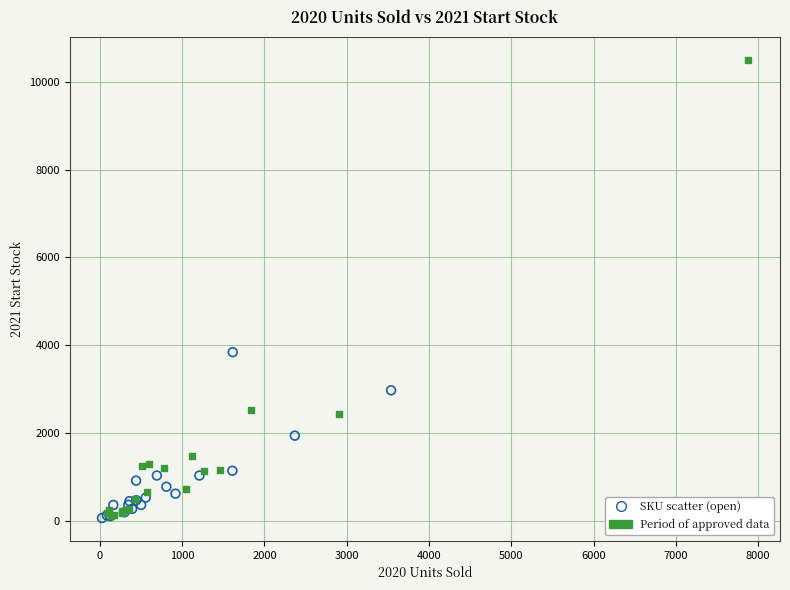

Which series has the largest Y range (max minus min)?

Period of approved data